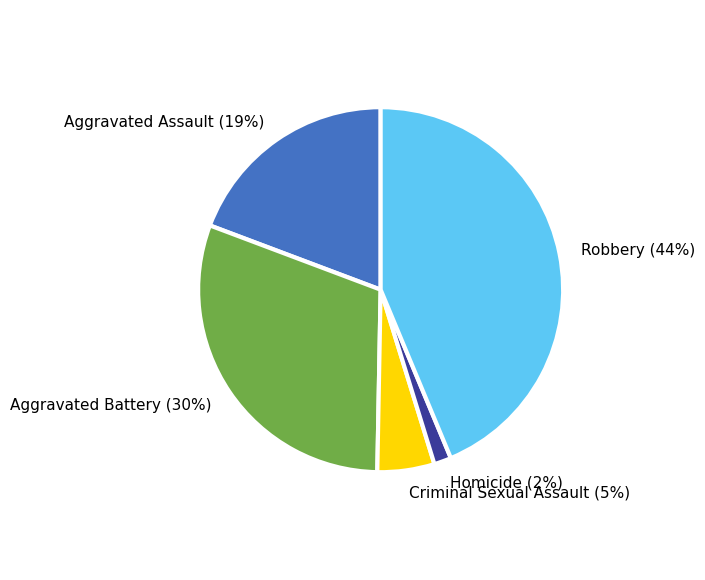

Which category has the biggest portion of the pie?

Robbery